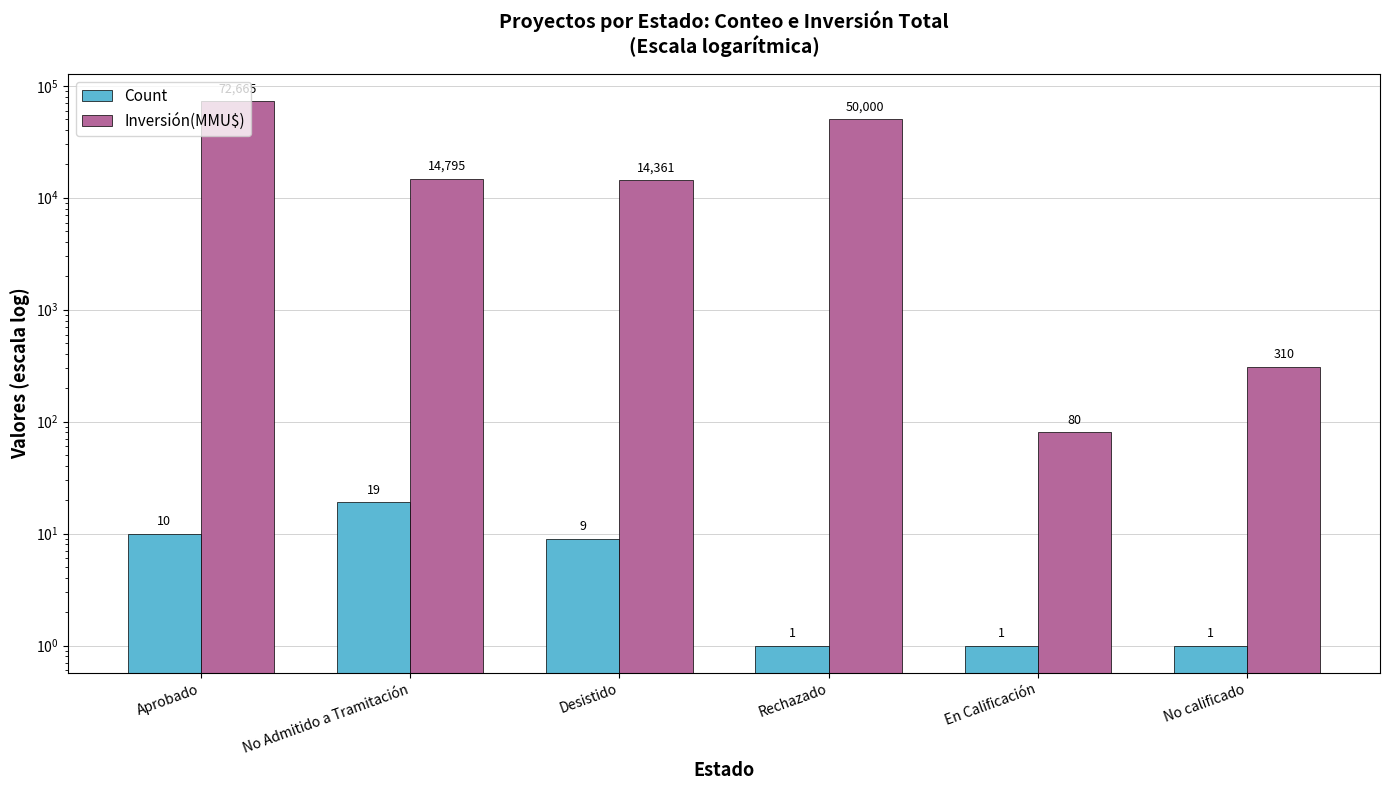

Where does the Inversión(MMU$) series first go above 14795?

Aprobado